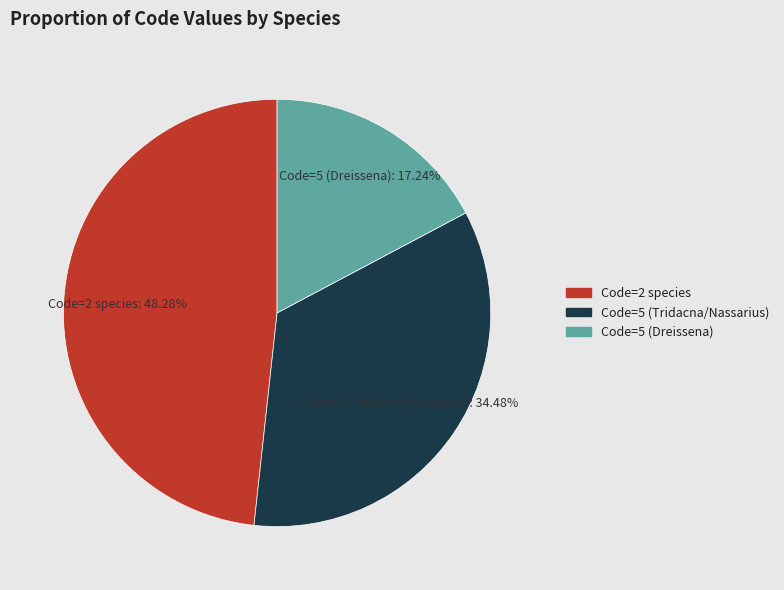

Is there a majority slice in this chart?

No